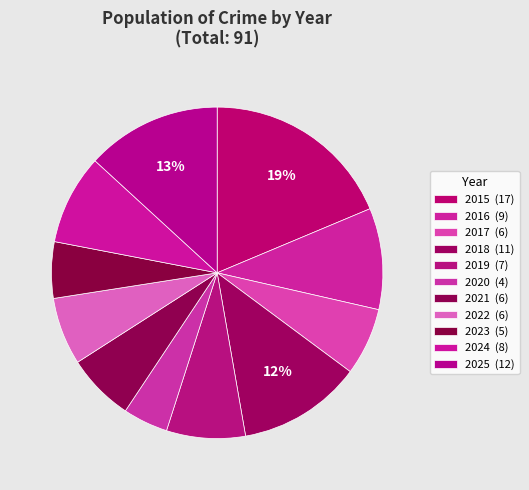

What is the largest slice in the pie chart?

2015